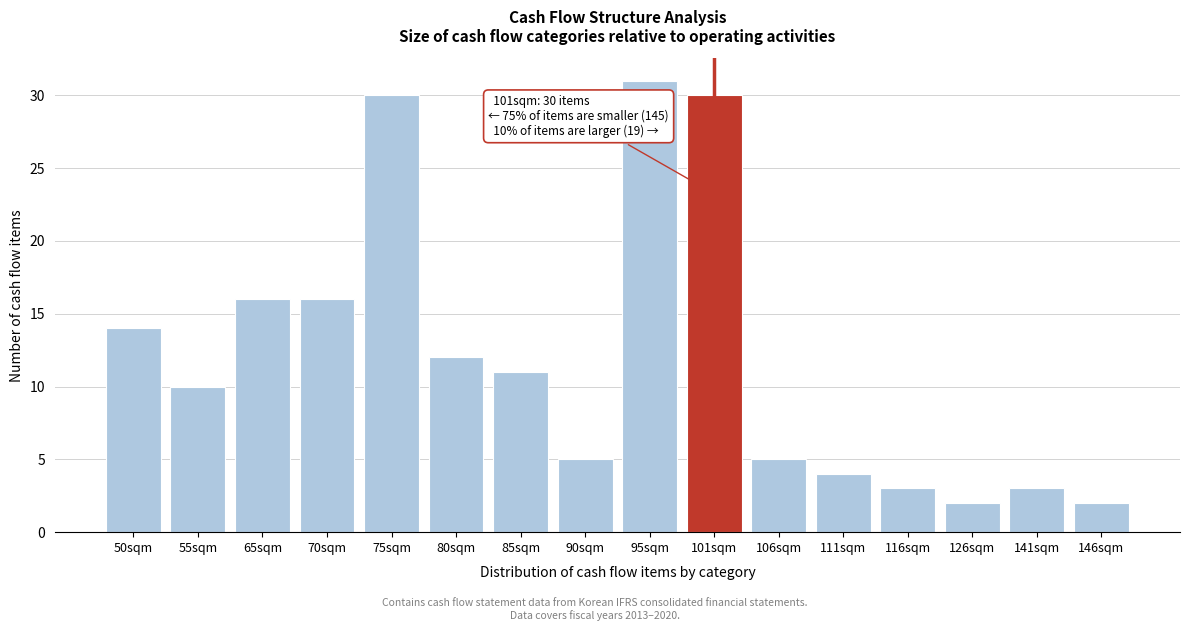

Reading left to right, what are all the values shown in this chart?

50sqm=14	55sqm=10	65sqm=16	70sqm=16	75sqm=30	80sqm=12	85sqm=11	90sqm=5	95sqm=31	101sqm=30	106sqm=5	111sqm=4	116sqm=3	126sqm=2	141sqm=3	146sqm=2